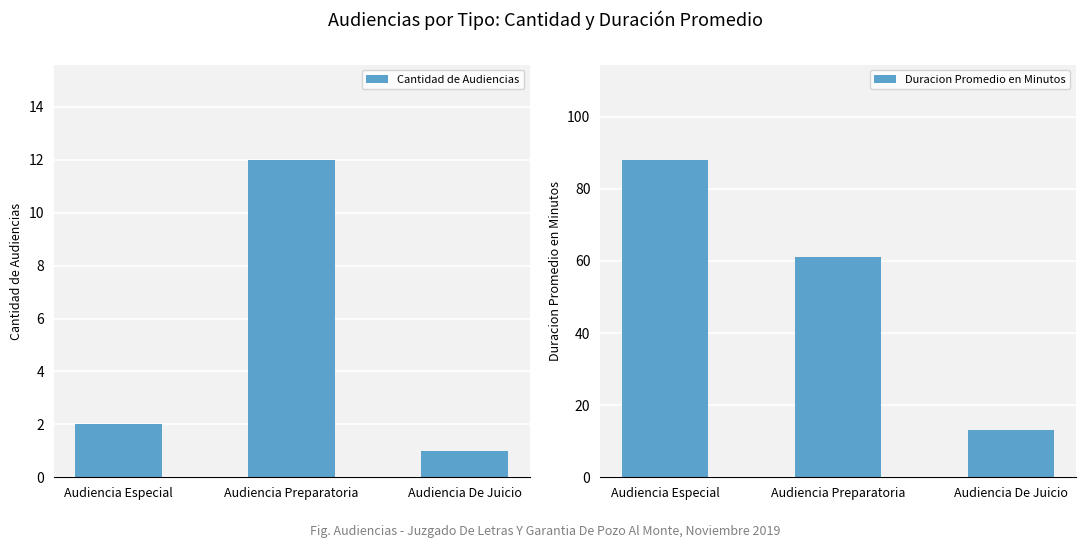

Where is Cantidad de Audiencias nearest to the value 6?

Audiencia Especial